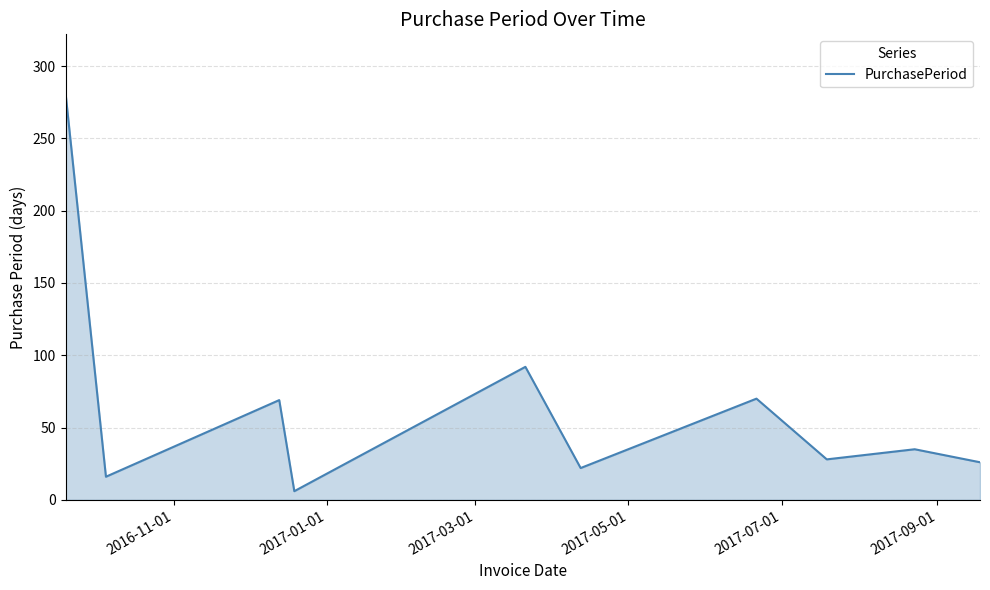

What is the maximum value shown in the chart?

280